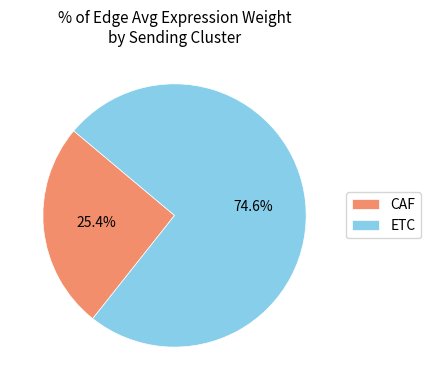

The ETC slice represents 1% of the pie. True or false?

False